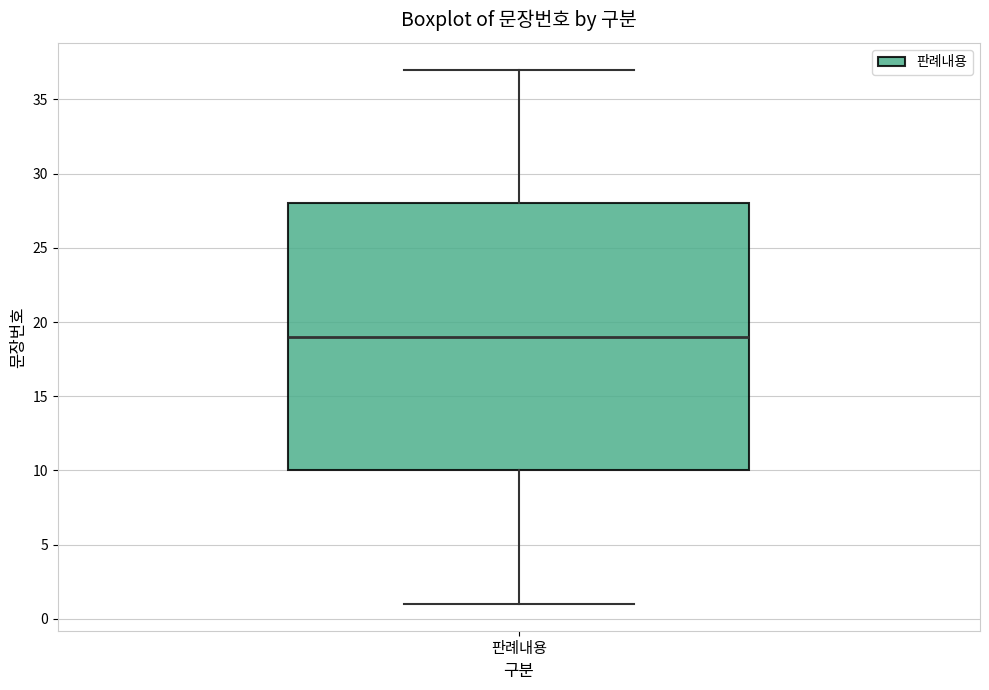

Where does the lower whisker of the box for 판례내용 end on the y-axis? The values are not printed on the chart, so give them approximately, as read against the axis.

1